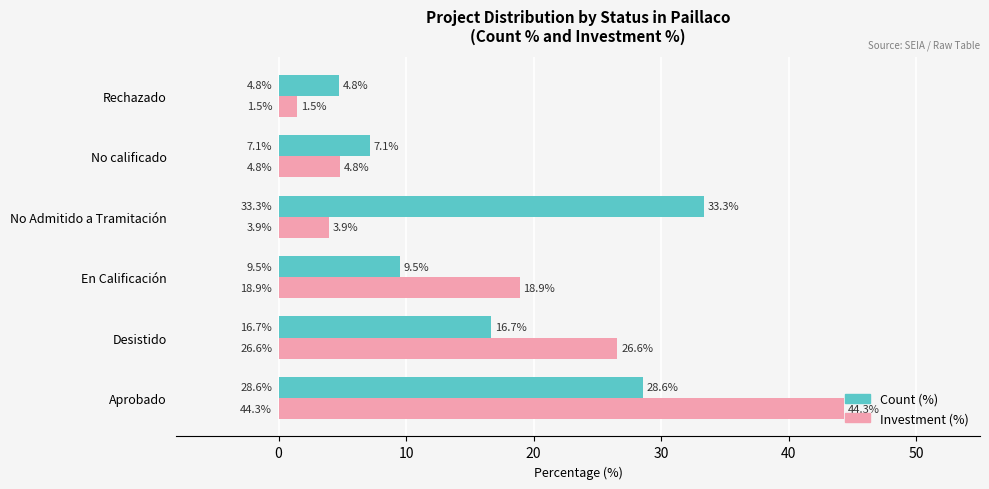

What is the difference between the highest and lowest values at En Calificación?

9.4